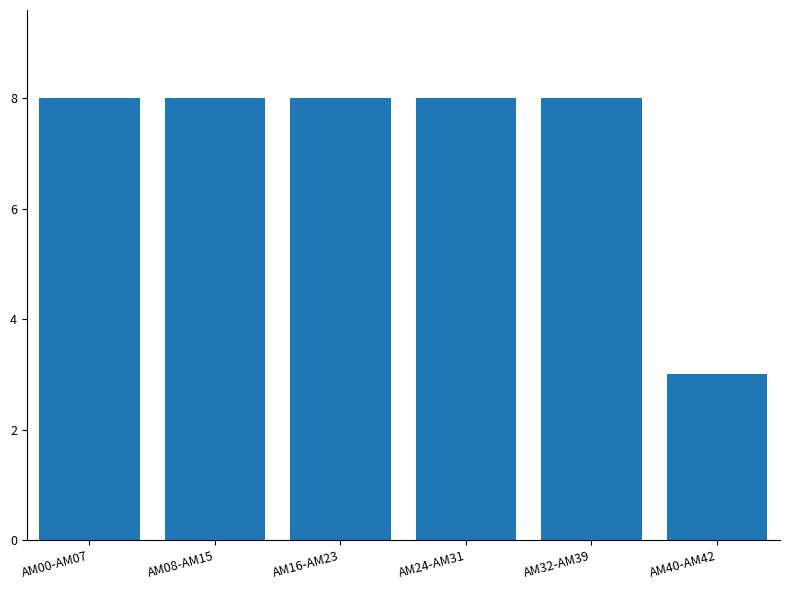

Which category has the lowest value across all series?

AM40-AM42